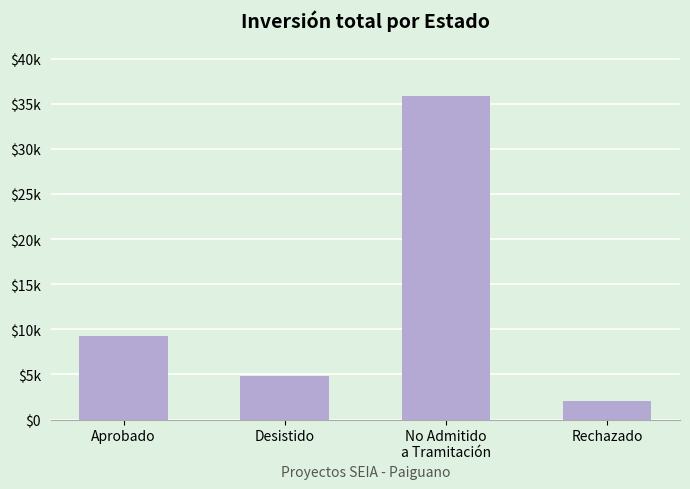

What is the label of the 4th bar from the right?

Aprobado